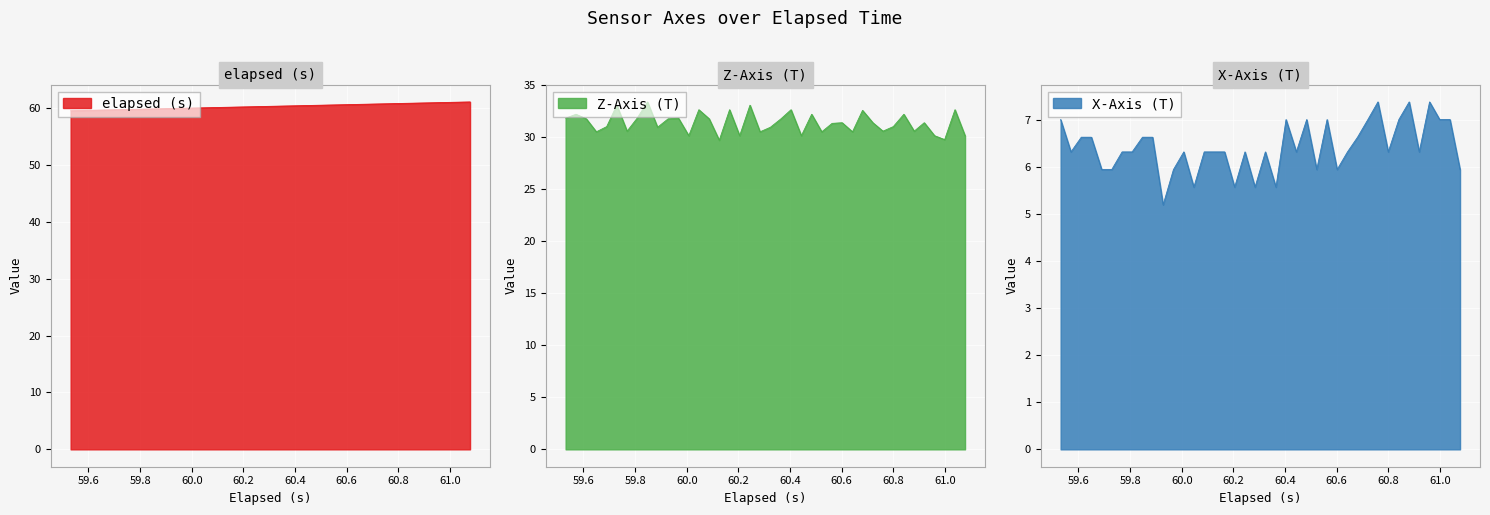

Reading left to right, what are all the values shown in this chart?

elapsed: 59.5	59.6	59.6	59.6	59.7	59.7	59.8	59.8	59.8	59.9	59.9	60.0	60.0	60.0	60.1	60.1	60.2	60.2	60.2	60.3	60.3	60.4	60.4	60.4	60.5	60.5	60.6	60.6	60.6	60.7	60.7	60.8	60.8	60.8	60.9	60.9	61.0	61.0	61.0	61.1
x_axis: 7.0	6.3	6.6	6.6	5.9	5.9	6.3	6.3	6.6	6.6	5.2	5.9	6.3	5.6	6.3	6.3	6.3	5.6	6.3	5.6	6.3	5.6	7.0	6.3	7.0	5.9	7.0	5.9	6.3	6.6	7.0	7.4	6.3	7.0	7.4	6.3	7.4	7.0	7.0	5.9
z_axis: 31.9	32.2	31.8	30.5	31.0	33.1	30.6	31.9	33.4	31.0	31.8	31.9	30.2	32.7	31.8	29.7	32.7	30.2	33.1	30.5	31.0	31.8	32.7	30.2	32.2	30.5	31.4	31.4	30.5	32.6	31.4	30.6	31.0	32.2	30.6	31.4	30.2	29.8	32.7	30.2